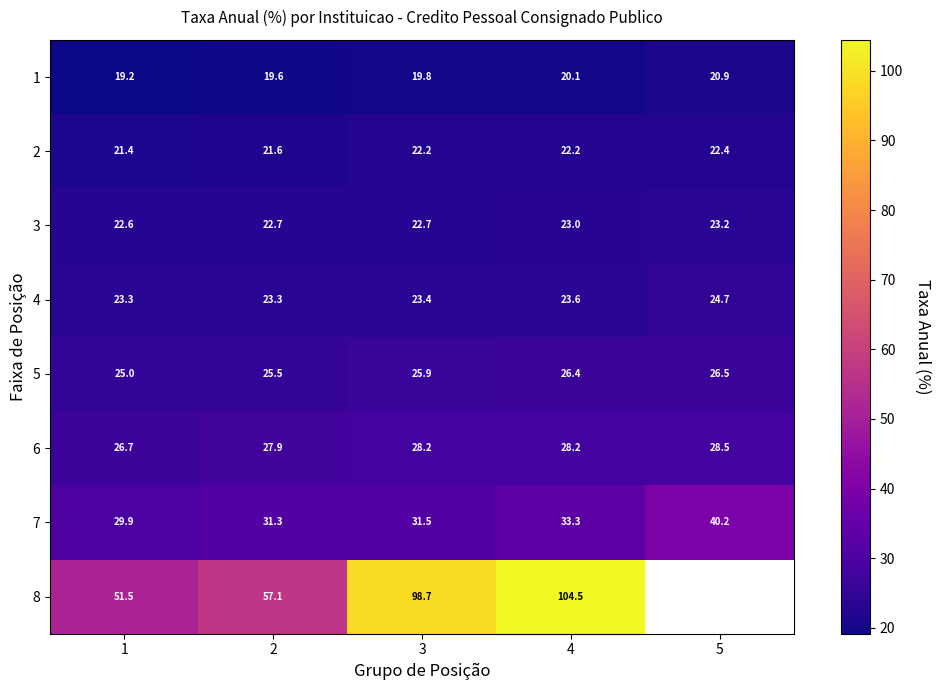

Is the value of 5 at 1 greater than the value of 6 at 3?

No